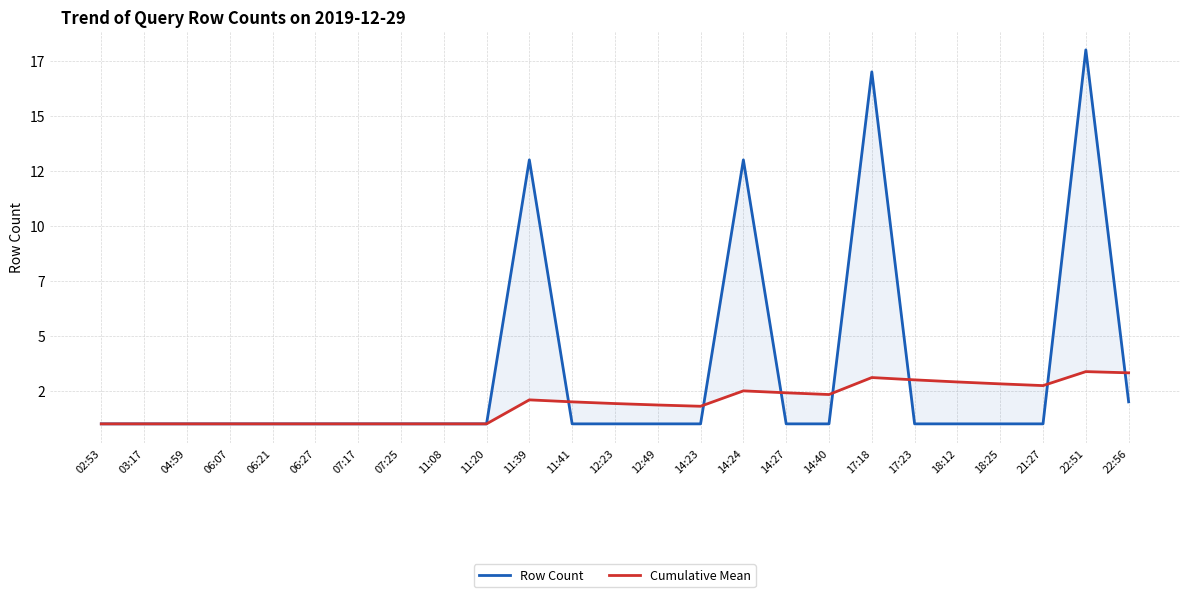

Reading right to left, what are all the values shown in this chart?

Row Count: 2.0	18.0	1.0	1.0	1.0	1.0	17.0	1.0	1.0	13.0	1.0	1.0	1.0	1.0	13.0	1.0	1.0	1.0	1.0	1.0	1.0	1.0	1.0	1.0	1.0
Cumulative Mean: 3.3	3.4	2.7	2.8	2.9	3.0	3.1	2.3	2.4	2.5	1.8	1.9	1.9	2.0	2.1	1.0	1.0	1.0	1.0	1.0	1.0	1.0	1.0	1.0	1.0